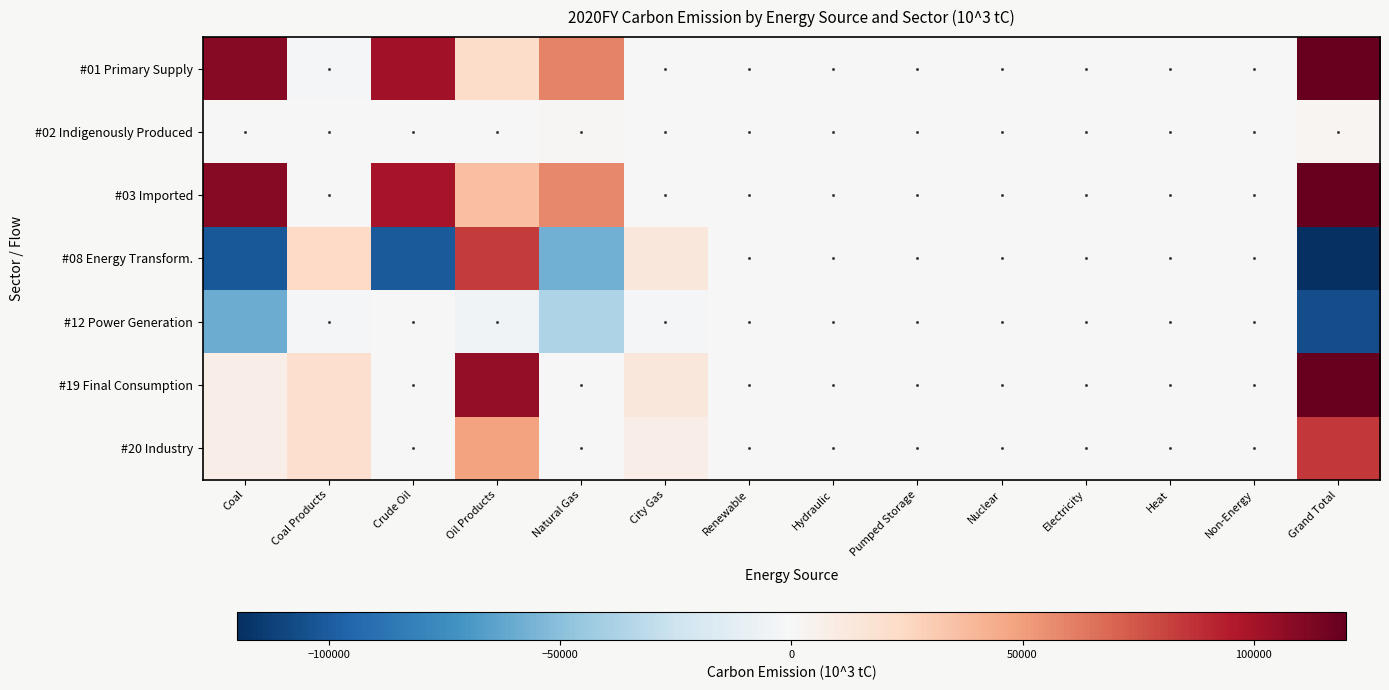

What is the spread (max minus min) of values at Crude Oil?

201317.2